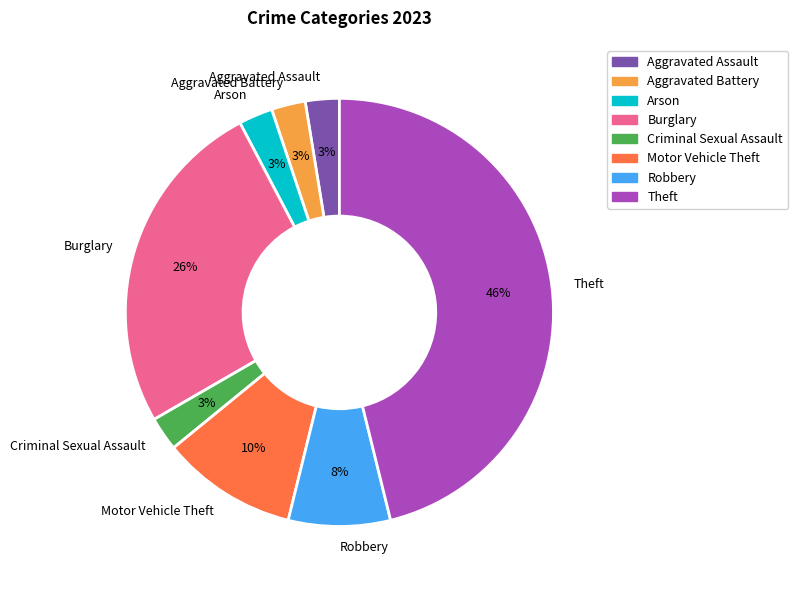

Is it true that Robbery is 18% of the pie?

False